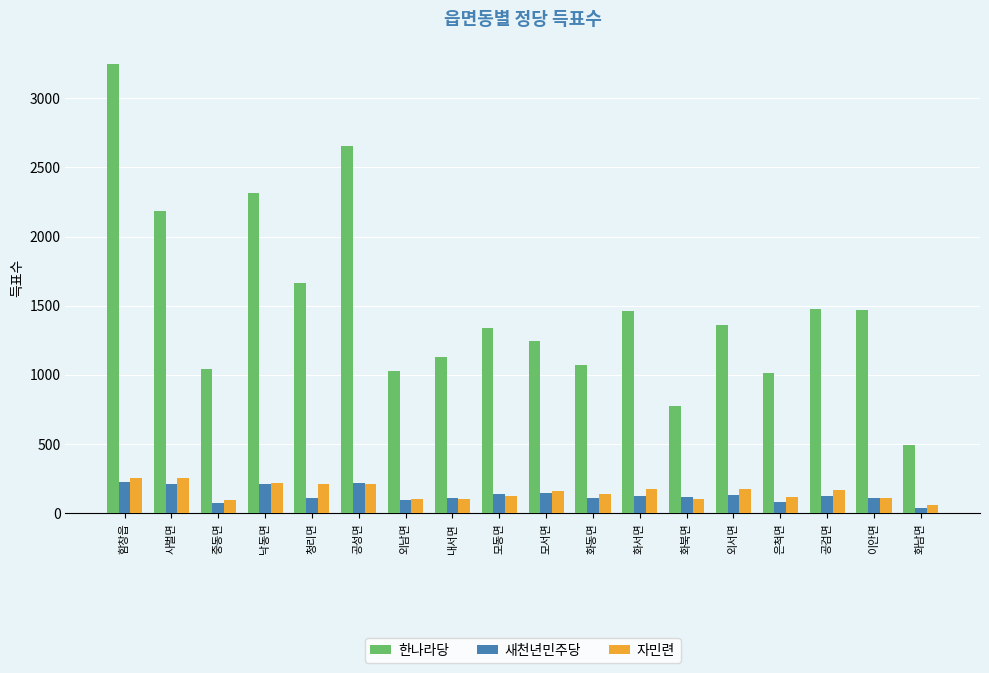

What is the label of the 5th bar from the right?

외서면